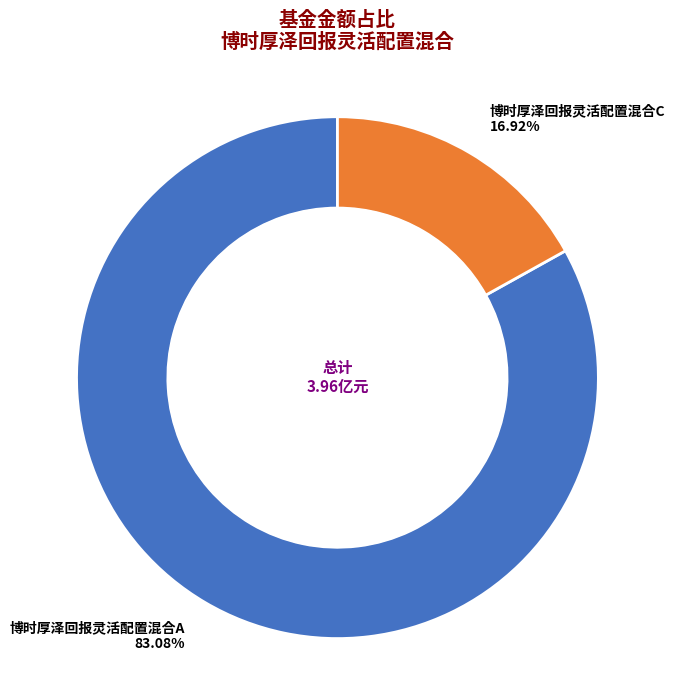

Which category has the smallest portion of the pie?

博时厚泽回报灵活配置混合C